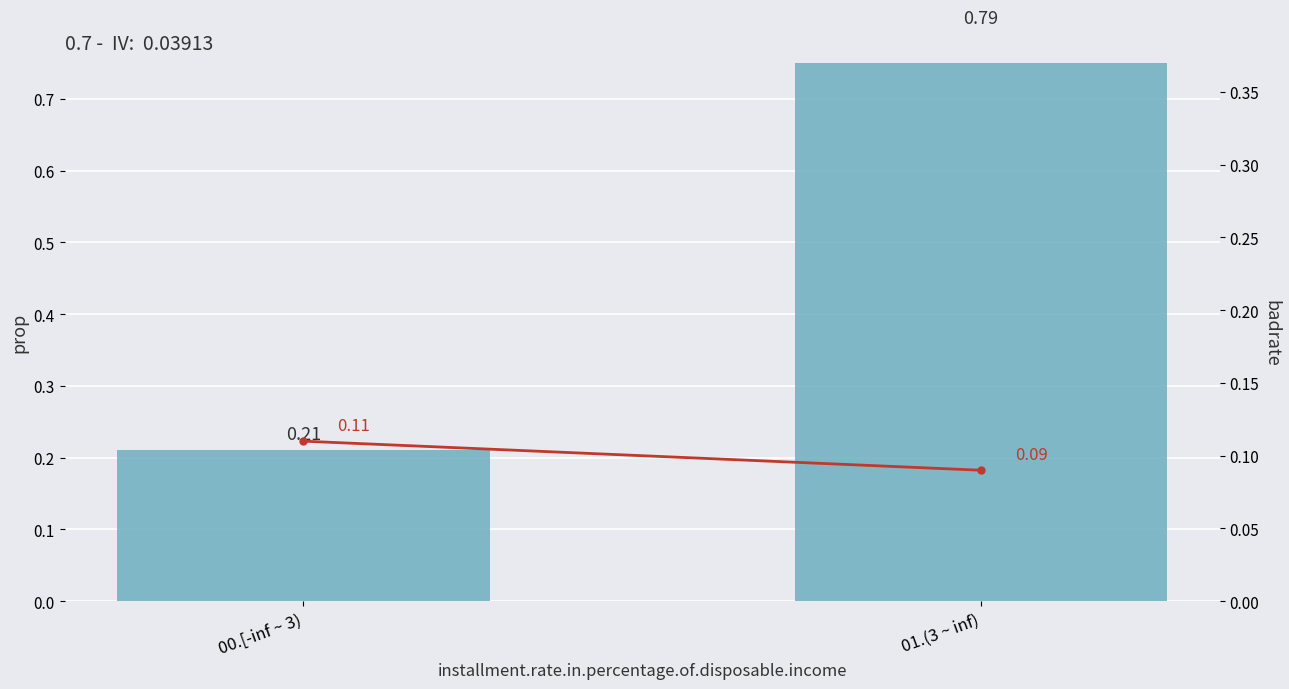

What is the value of the badrate bar at the 1st from the left?

0.1